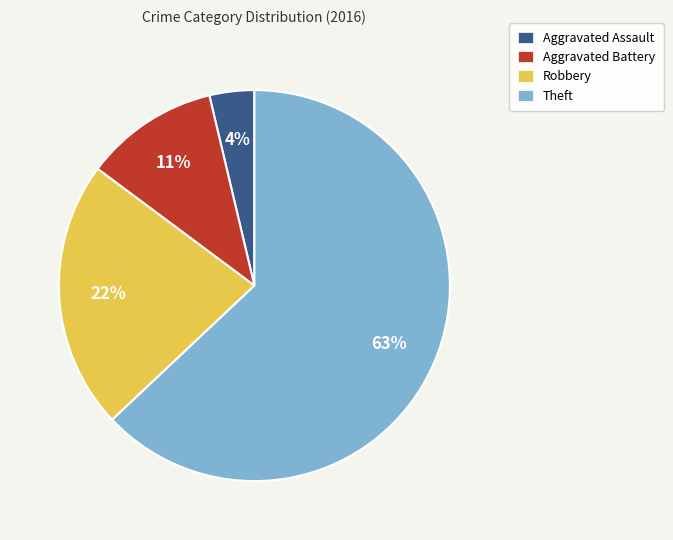

To the nearest percent, what is the difference between the Aggravated Battery and Aggravated Assault slice percentages?

7%